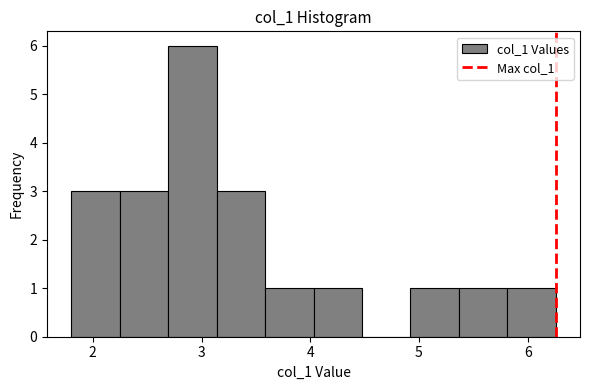

Reading left to right, list every bar in this chart as the range it spans on the x-axis followed by its height. Neither the bar edges nor the heights are printed on the chart, so give them approximately, as read against the axes.

1.8 to 2.2: 3
2.2 to 2.7: 3
2.7 to 3.1: 6
3.1 to 3.6: 3
3.6 to 4.0: 1
4.0 to 4.5: 1
4.5 to 4.9: 0
4.9 to 5.4: 1
5.4 to 5.8: 1
5.8 to 6.3: 1